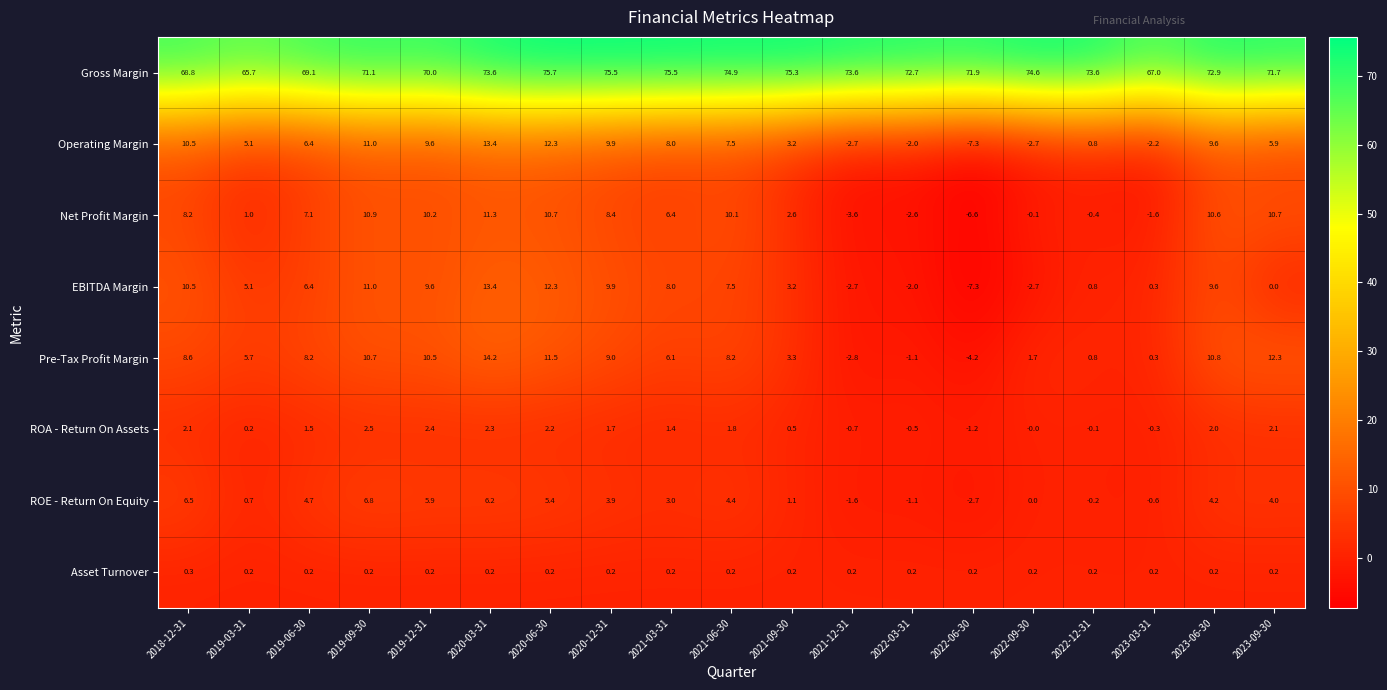

What is the greatest value displayed?

75.7